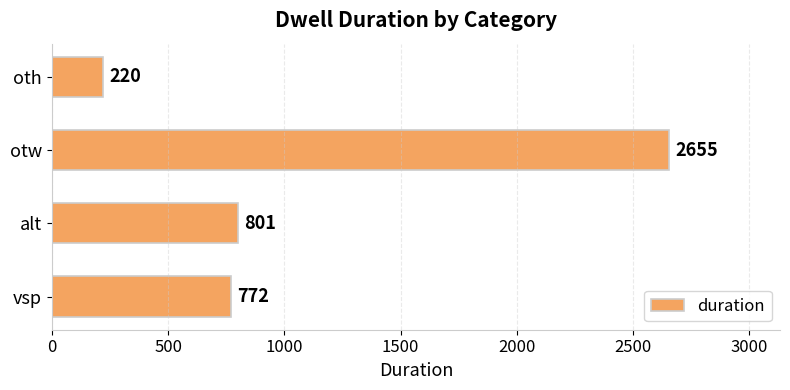

Are the bars horizontal?

Yes